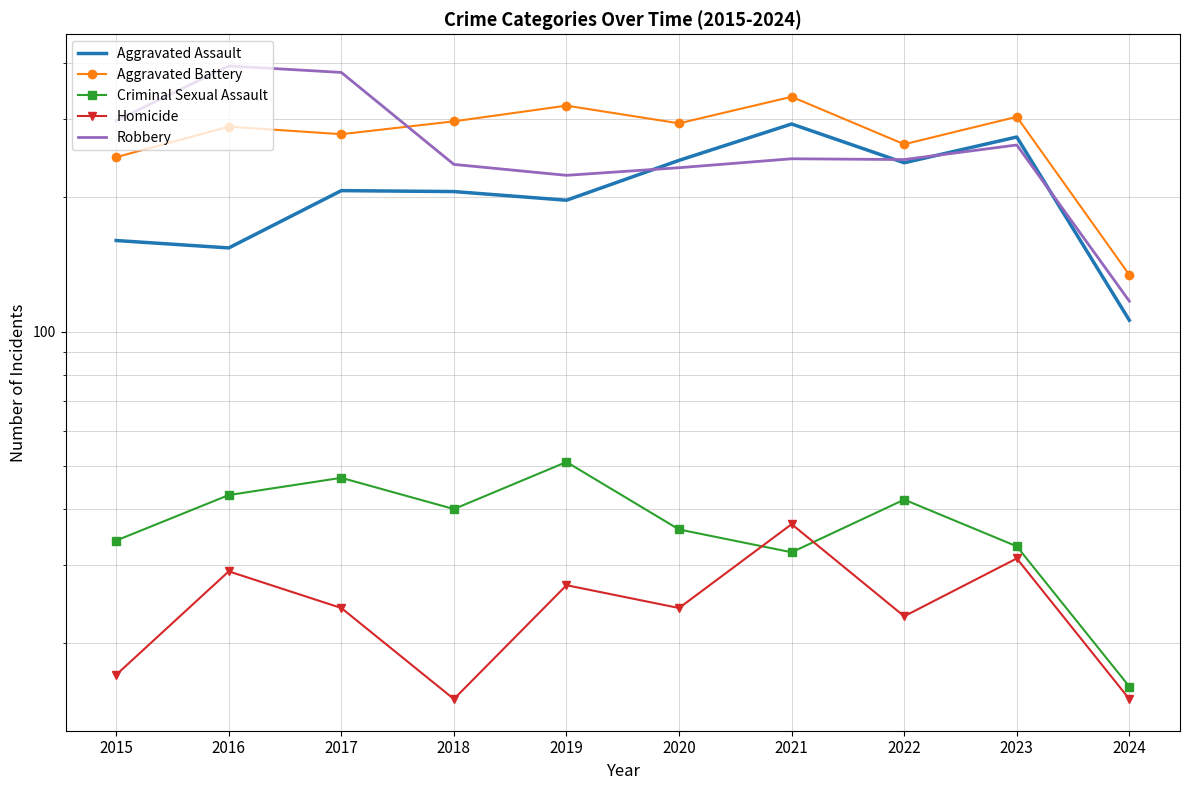

List the labels in order of Aggravated Battery value, largest first.

2021, 2019, 2023, 2018, 2020, 2016, 2017, 2022, 2015, 2024